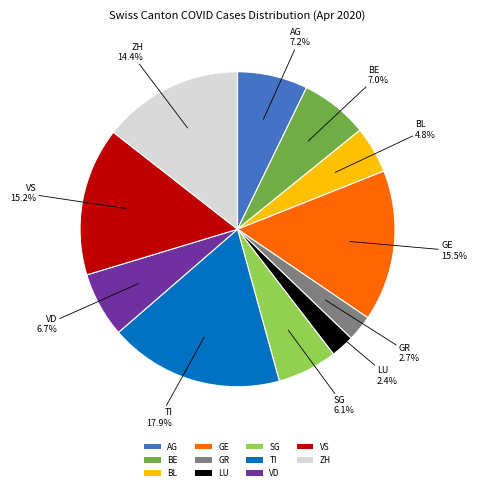

Which slice is the largest?

TI